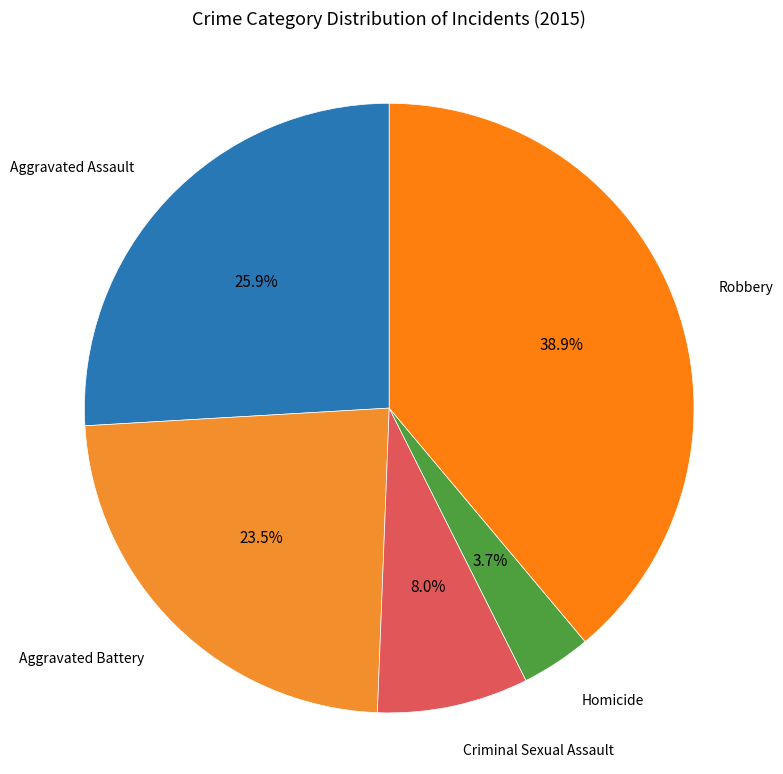

Is Criminal Sexual Assault the majority of the pie?

No